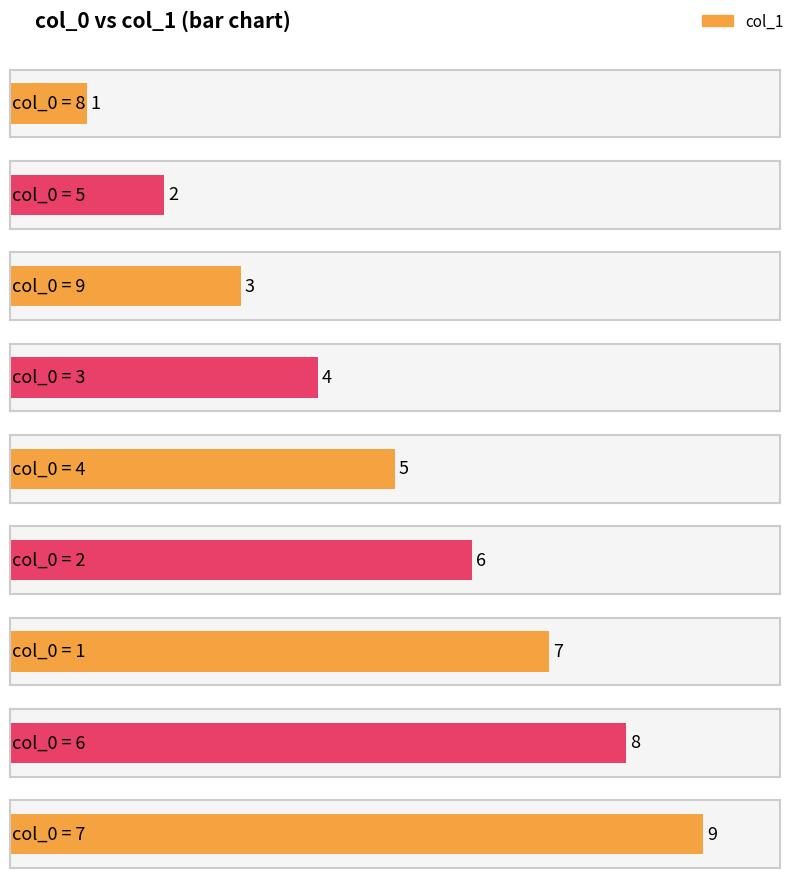

Reading right to left, extract all data points from this chart.

9	8	7	6	5	4	3	2	1